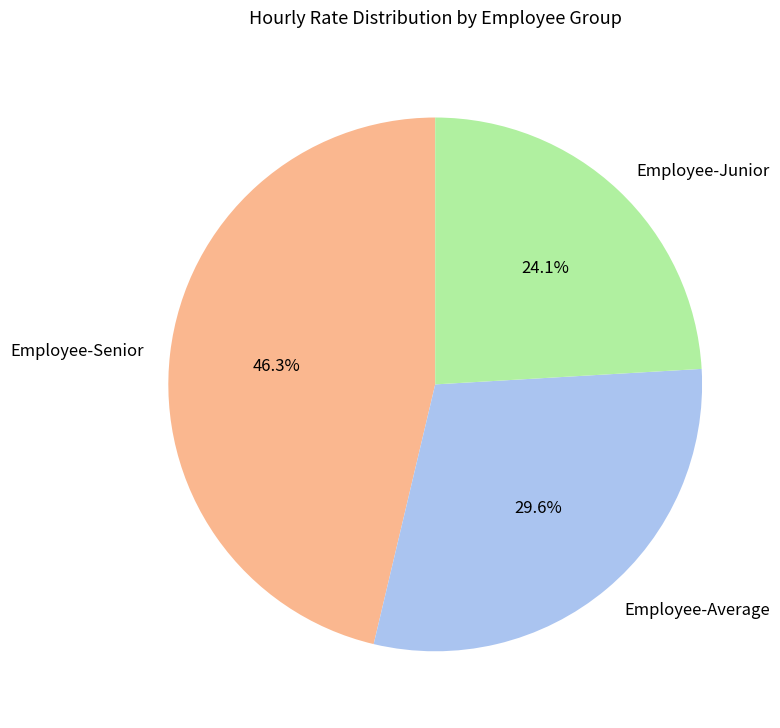

Is there any slice that represents more than half of the pie?

No